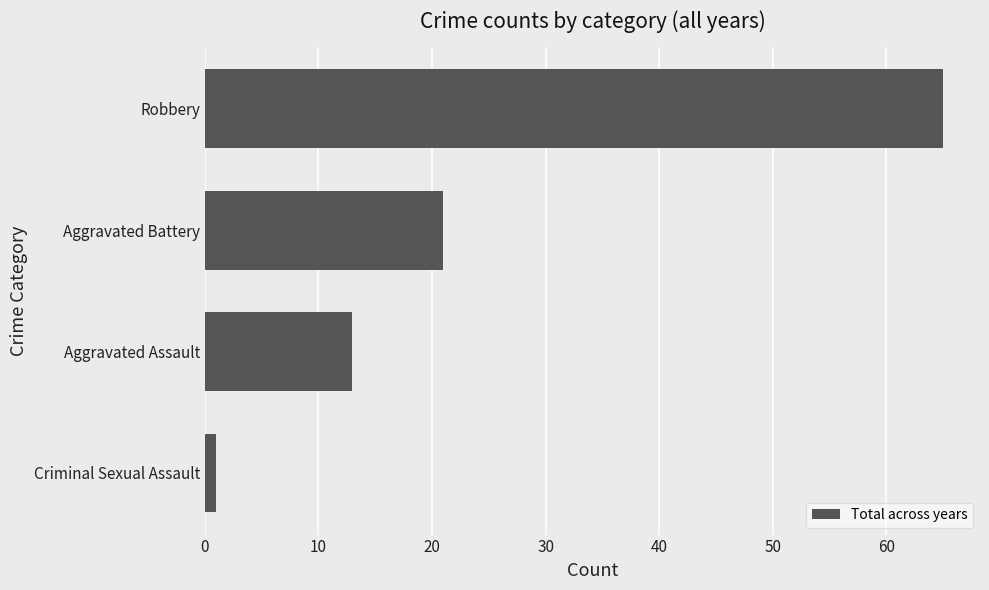

Between Criminal Sexual Assault and Robbery, which is larger?

Robbery